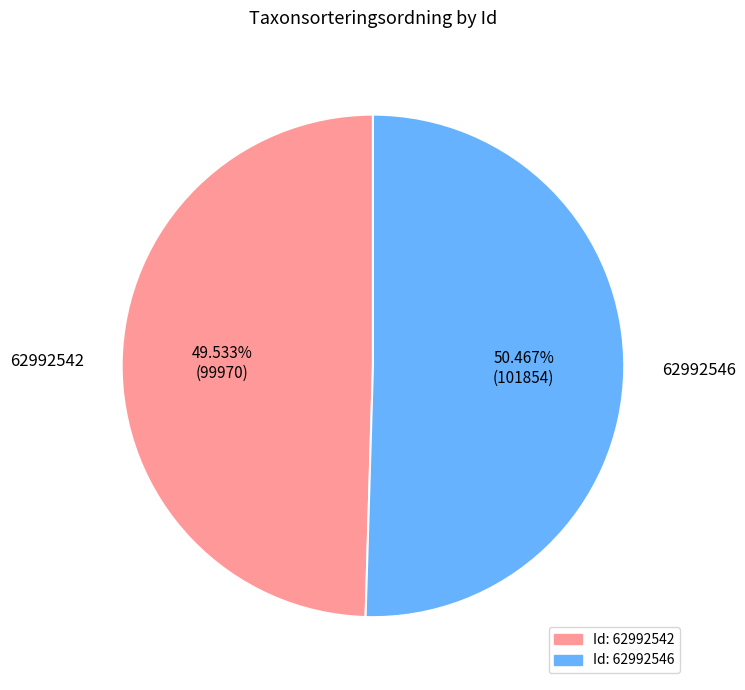

Is there a majority slice in this chart?

Yes